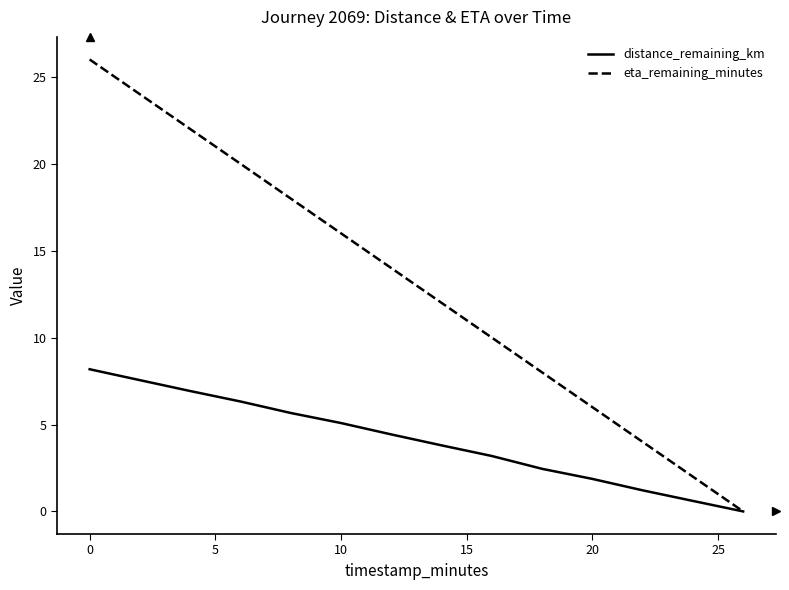

List the series in order of their overall mean, lowest first.

distance_remaining_km, eta_remaining_minutes